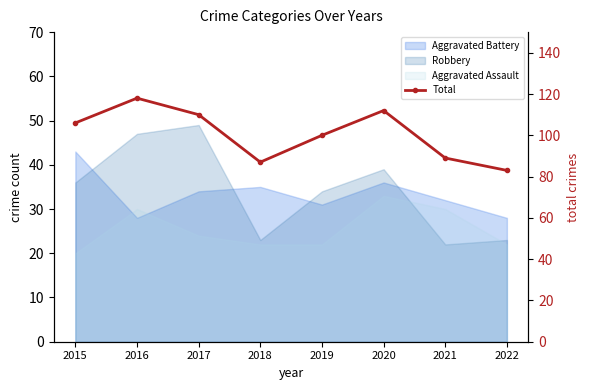

True or false: the data shows 166 at 2020.

False